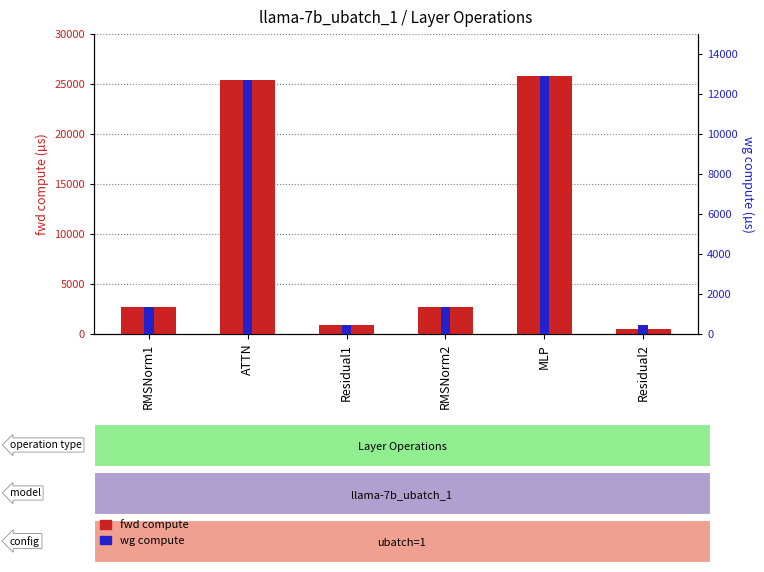

Reading left to right, extract all data points from this chart.

fwd compute: RMSNorm1=2718.0	ATTN=25439.0	Residual1=906.1	RMSNorm2=2718.0	MLP=25765.6	Residual2=453.0
wg compute: RMSNorm1=1359.0	ATTN=12719.5	Residual1=453.0	RMSNorm2=1359.0	MLP=12882.8	Residual2=453.0